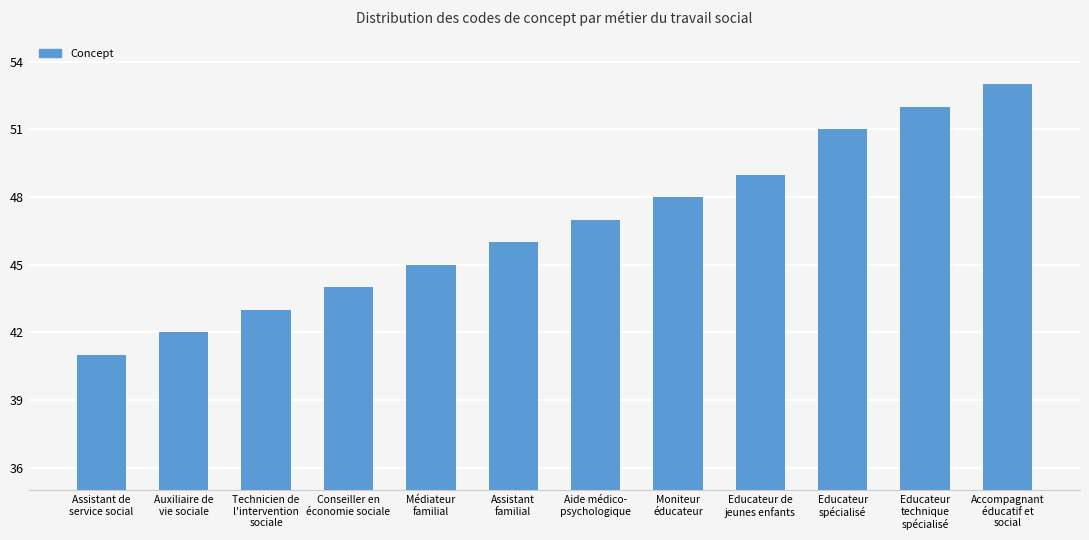

How many bars are there in total?

12